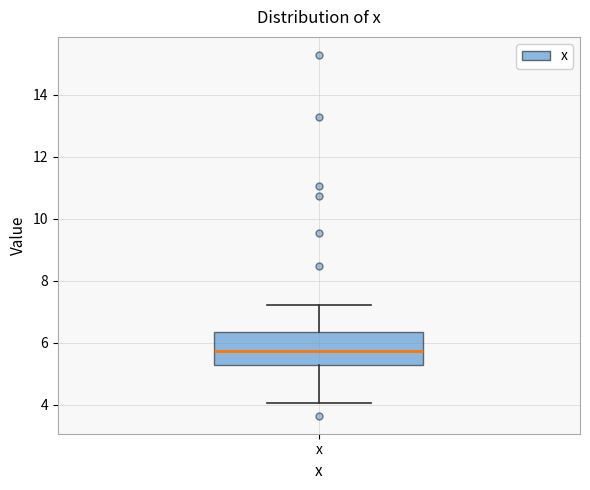

Transcribe this box plot: give where the median line is, the range the box spans, and where the two whiskers end, as read against the y-axis. The values are not printed on the chart, so give them approximately, as read against the axis.

median 5.8, box 5.2 to 6.4, whiskers 4.0 to 7.2